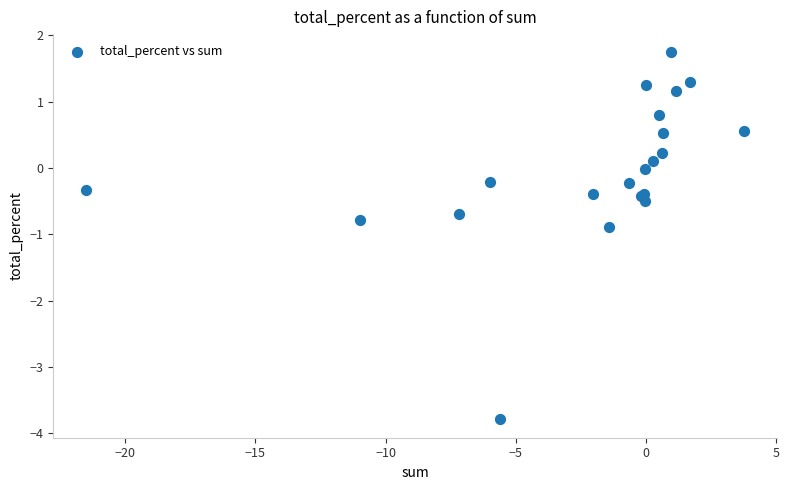

What Y value in the scatter plot is closest to -1?

-0.9